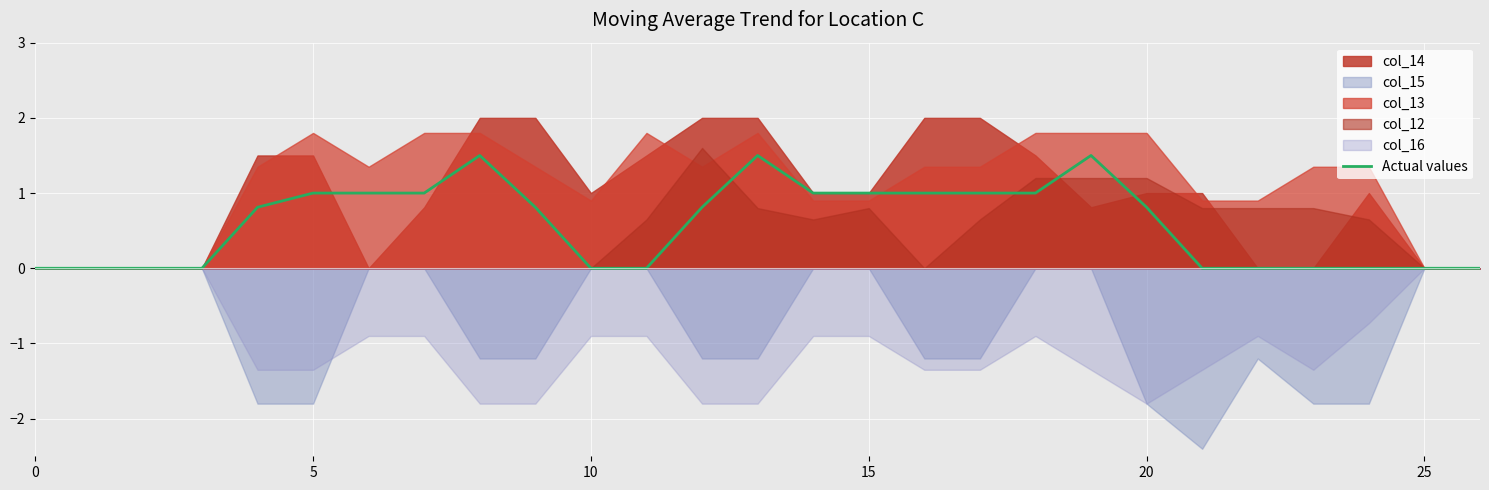

At which category does the data reach its first local peak?

8